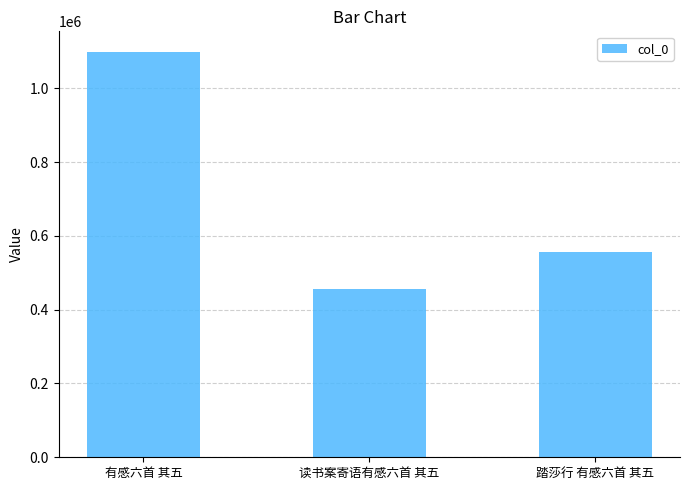

What is the label of the 1st bar from the left?

有感六首 其五